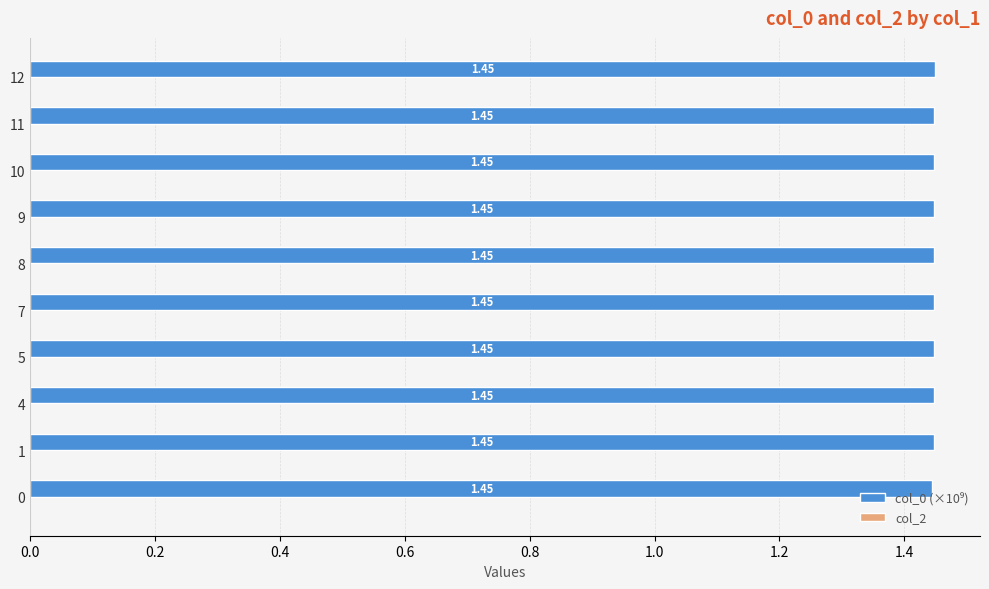

Between 7 and 5, which is larger?

7